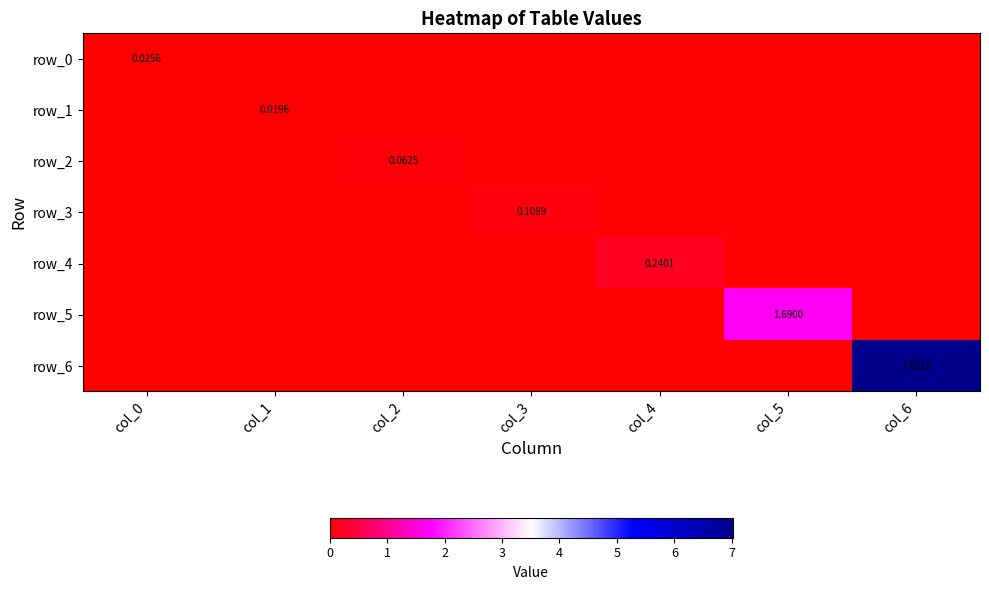

At which label does row_2 reach its minimum?

col_0